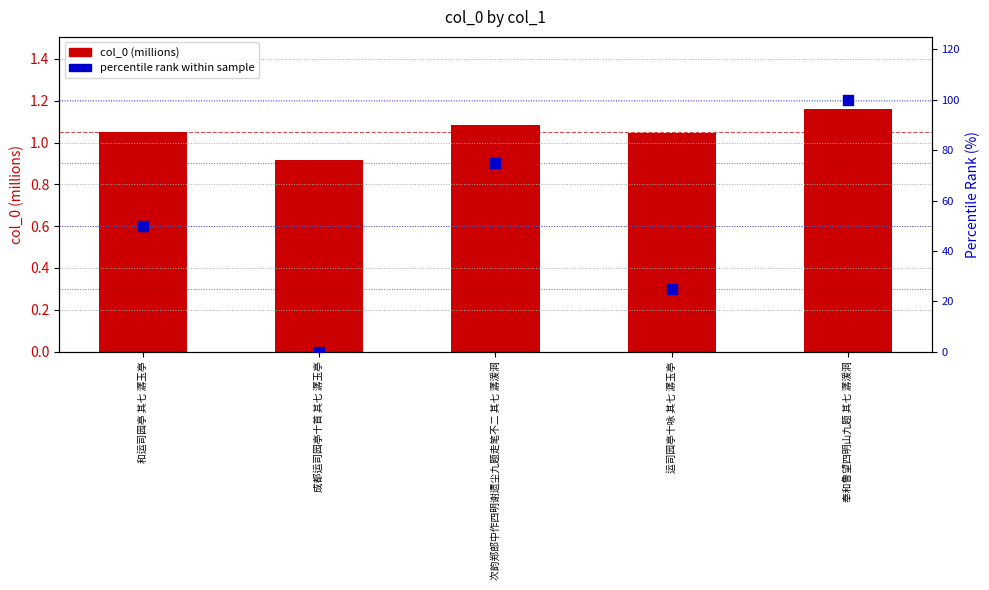

Is the value of percentile rank within sample at 成都运司园亭十首 其七 潺玉亭 greater than the value of col_0 (millions) at 和运司园亭 其七 潺玉亭?

No